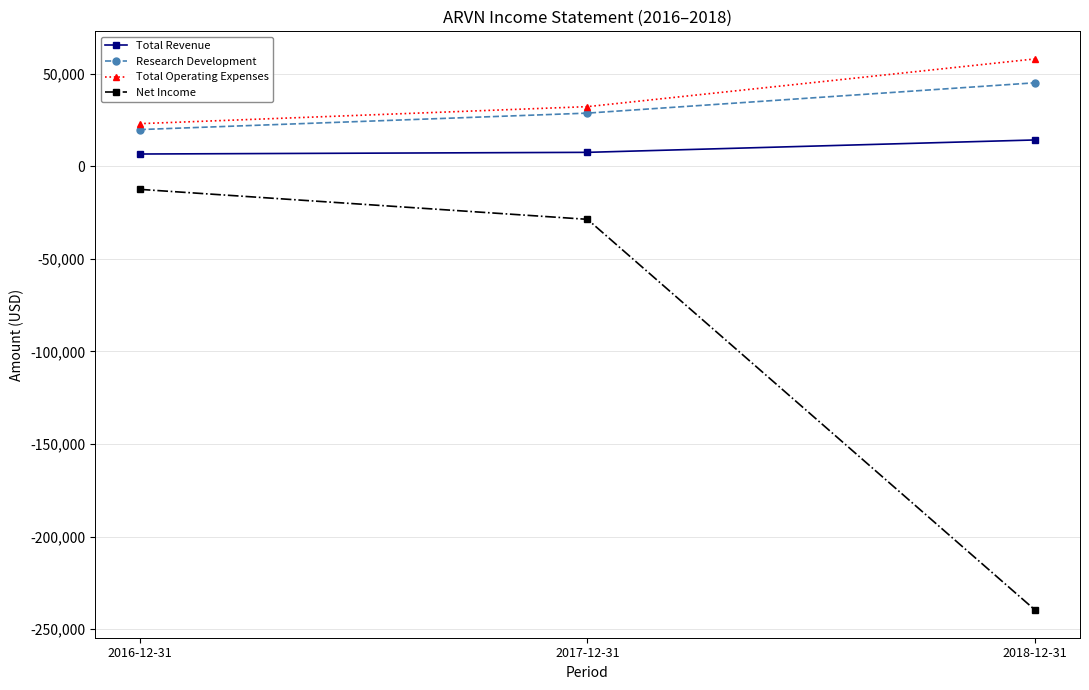

What are all the series names shown in the legend?

Total Revenue, Research Development, Total Operating Expenses, Net Income